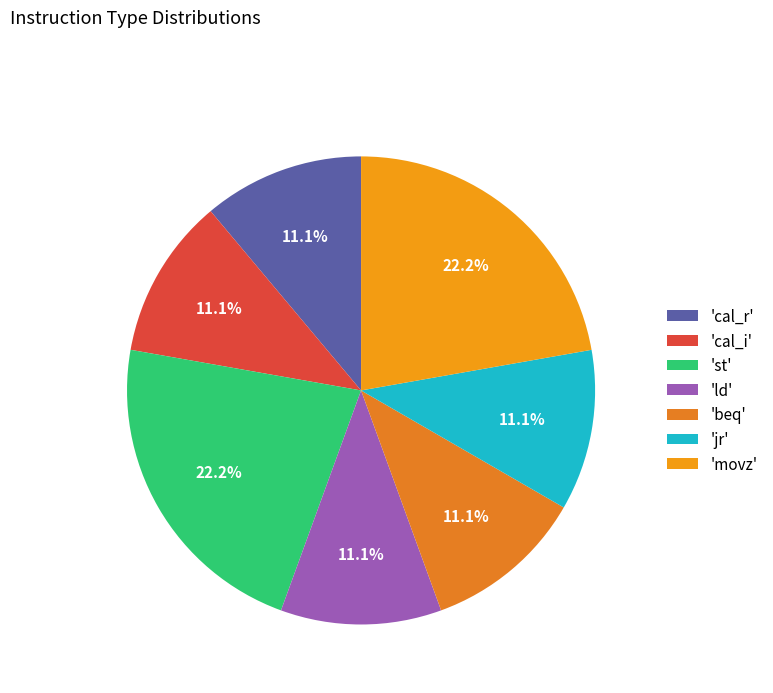

Does any single category account for the majority?

No